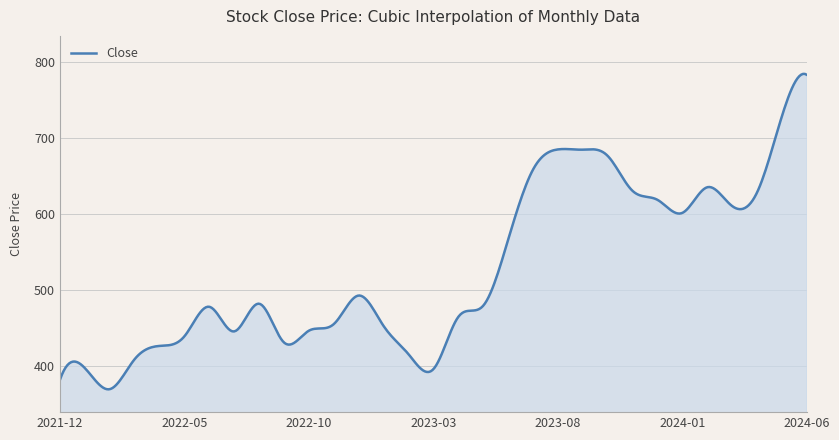

How many lines are shown in the chart?

1